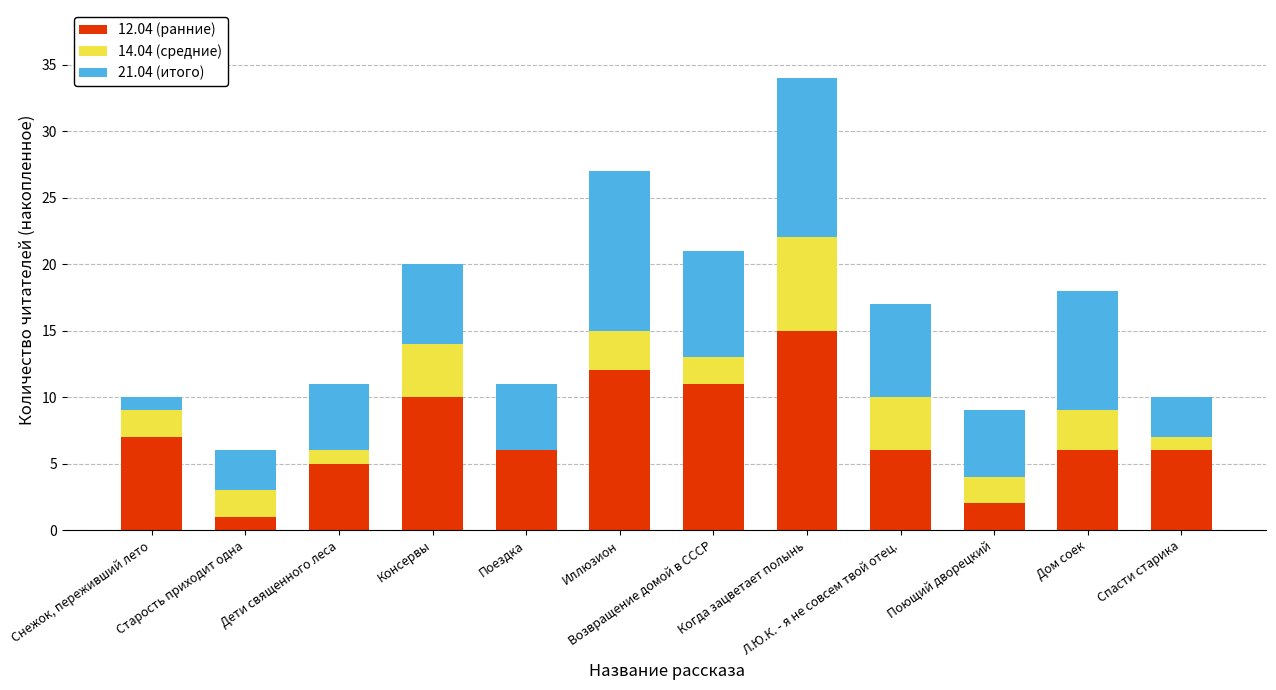

Which category has the highest value in the 12.04 (ранние) series?

Когда зацветает полынь